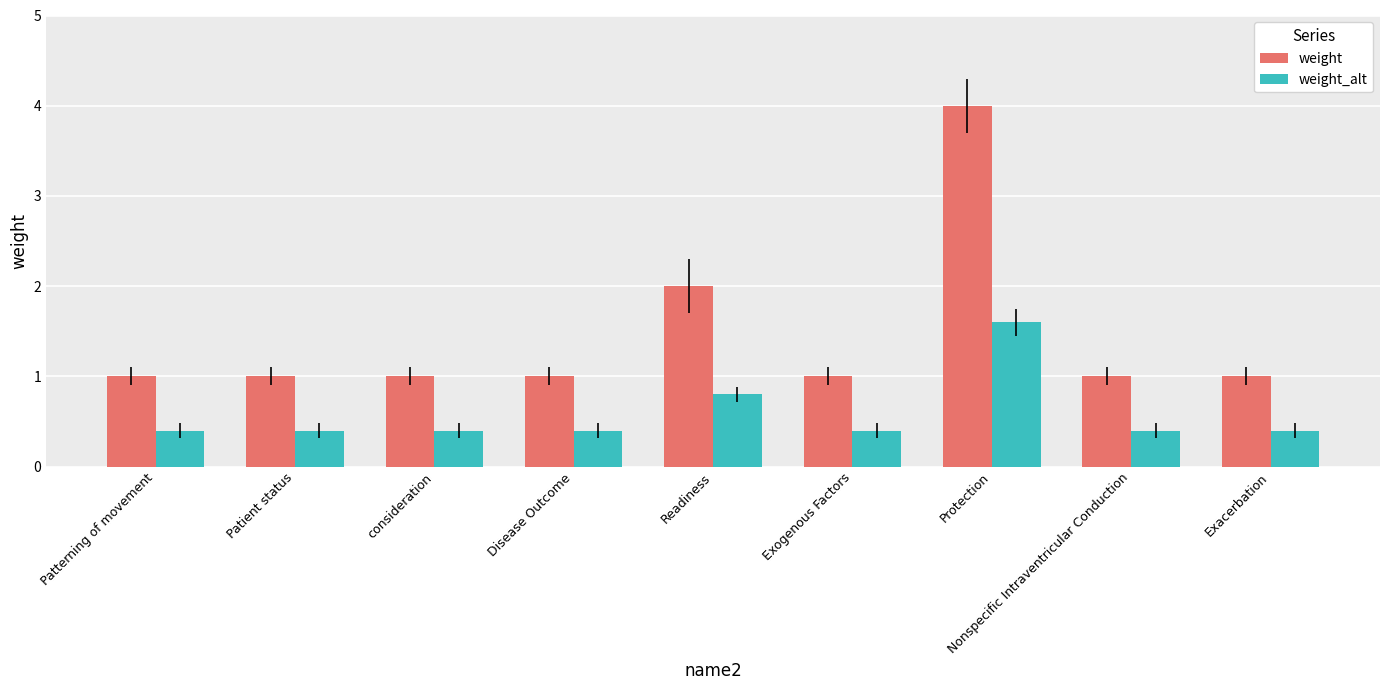

What are all the series names shown in the legend?

weight, weight_alt